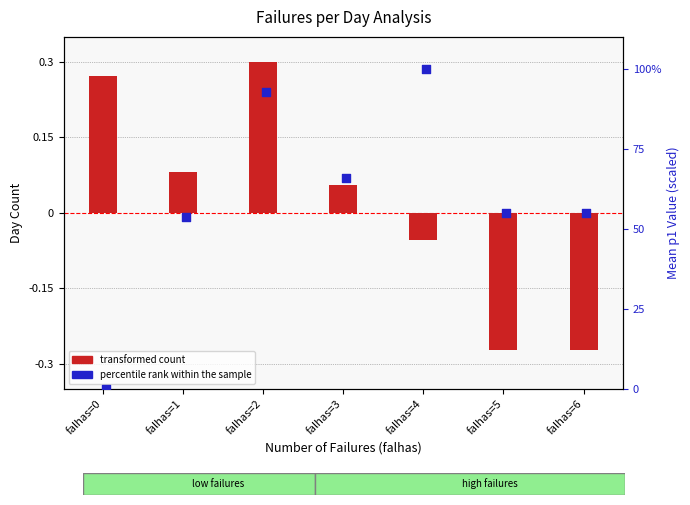

At how many categories does at least one series exceed 97?

1